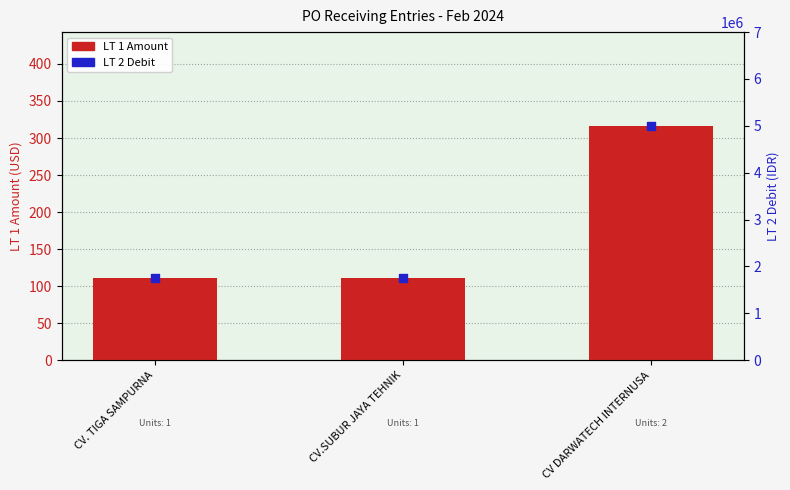

Is the value of LT 1 Amount at CV. TIGA SAMPURNA greater than the value of LT 2 Debit at CV. TIGA SAMPURNA?

No